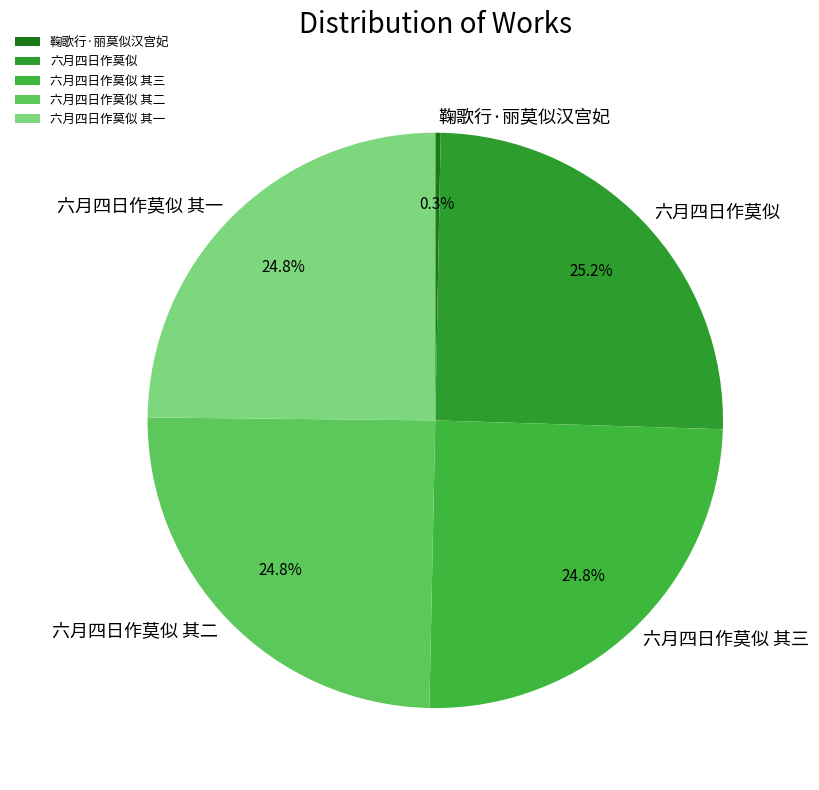

Is it true that 六月四日作莫似 其三 is 25% of the pie?

True